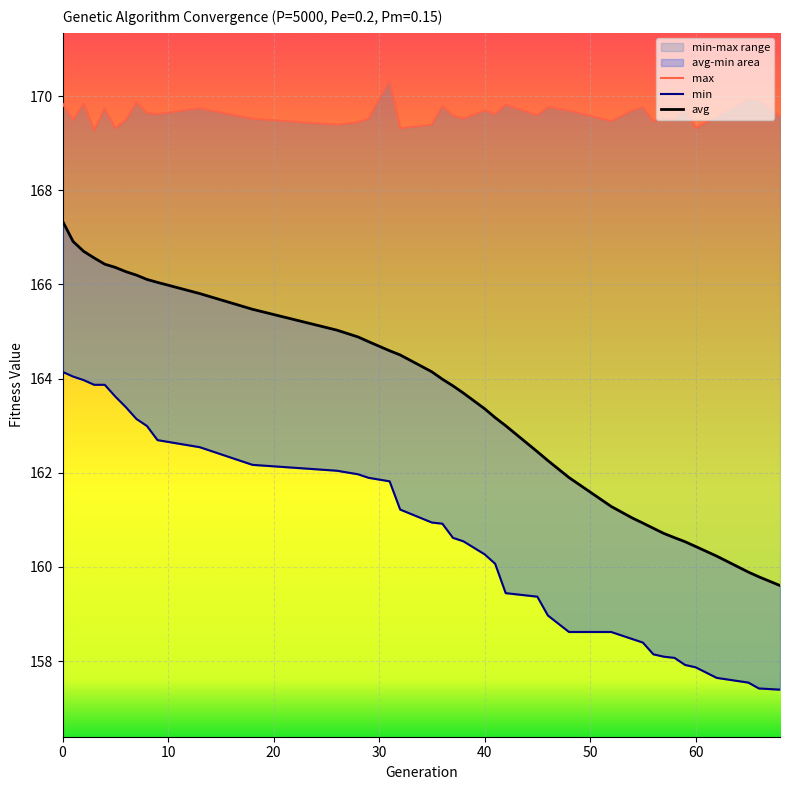

Reading left to right, list all the values displayed in this chart.

min: 0=164.1	1=164.0	2=164.0	3=163.9	4=163.9	5=163.6	6=163.4	7=163.1	8=163.0	9=162.7	13=162.5	18=162.2	26=162.0	28=162.0	29=161.9	31=161.8	32=161.2	35=160.9	36=160.9	37=160.6	38=160.5	40=160.3	41=160.1	42=159.4	45=159.4	46=159.0	48=158.6	52=158.6	54=158.5	55=158.4	56=158.1	57=158.1	58=158.1	59=157.9	60=157.9	62=157.6	65=157.5	66=157.4	68=157.4
max: 0=169.8	1=169.5	2=169.8	3=169.3	4=169.7	5=169.3	6=169.5	7=169.9	8=169.6	9=169.6	13=169.7	18=169.5	26=169.4	28=169.4	29=169.5	31=170.3	32=169.3	35=169.4	36=169.8	37=169.6	38=169.5	40=169.7	41=169.6	42=169.8	45=169.6	46=169.8	48=169.7	52=169.5	54=169.7	55=169.8	56=169.5	57=169.5	58=169.5	59=169.8	60=169.3	62=169.6	65=169.9	66=169.9	68=169.6
avg: 0=167.3	1=166.9	2=166.7	3=166.6	4=166.4	5=166.4	6=166.3	7=166.2	8=166.1	9=166.0	13=165.8	18=165.5	26=165.0	28=164.9	29=164.8	31=164.6	32=164.5	35=164.1	36=164.0	37=163.8	38=163.7	40=163.4	41=163.2	42=163.0	45=162.4	46=162.3	48=161.9	52=161.3	54=161.0	55=160.9	56=160.8	57=160.7	58=160.6	59=160.5	60=160.4	62=160.2	65=159.9	66=159.8	68=159.6